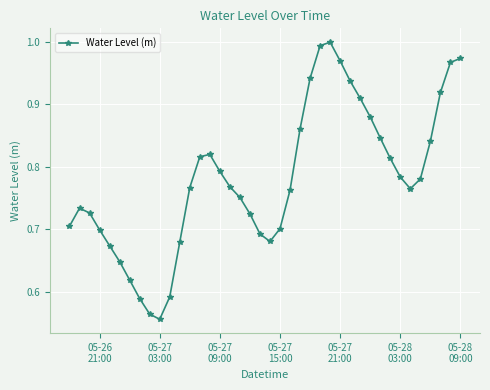

What is the difference between the maximum and minimum values?

0.4